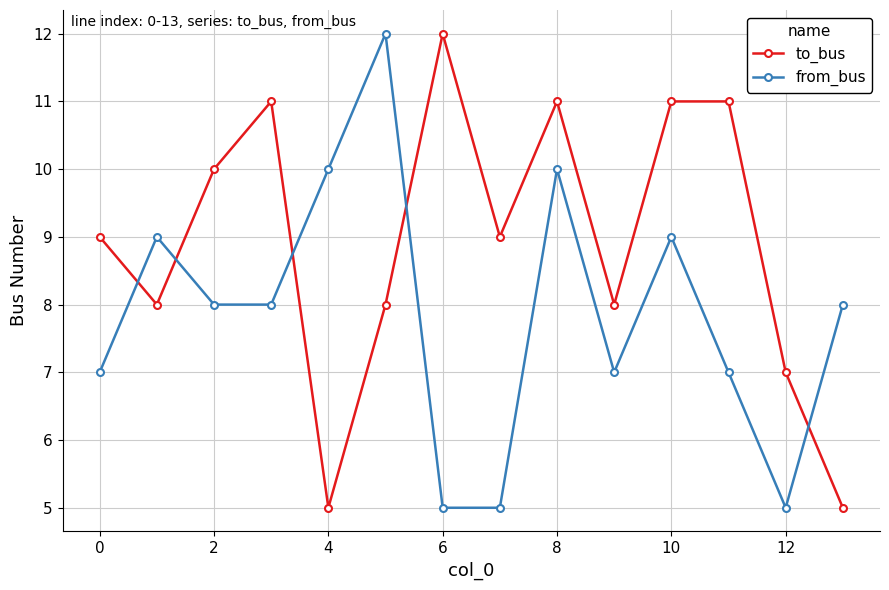

True or false: to_bus and from_bus intersect in this chart.

True